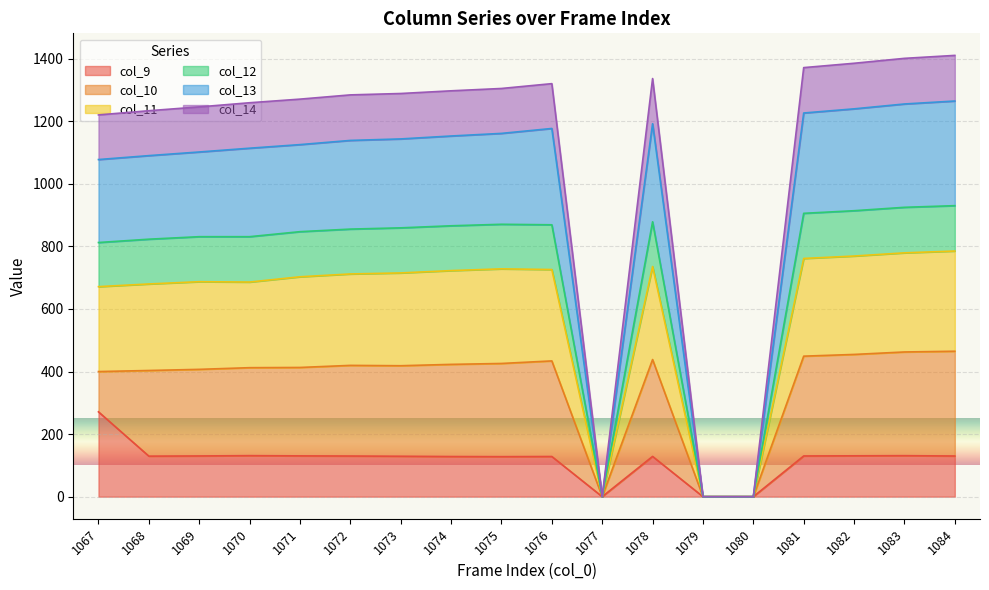

Is the value of col_14 at 1077 greater than the value of col_13 at 1077?

No